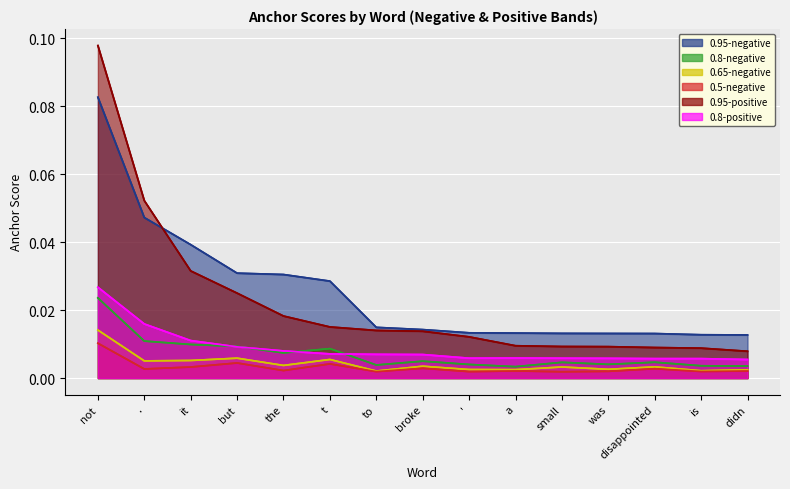

Is it true that 0.8-positive equals 0.0 at the?

False